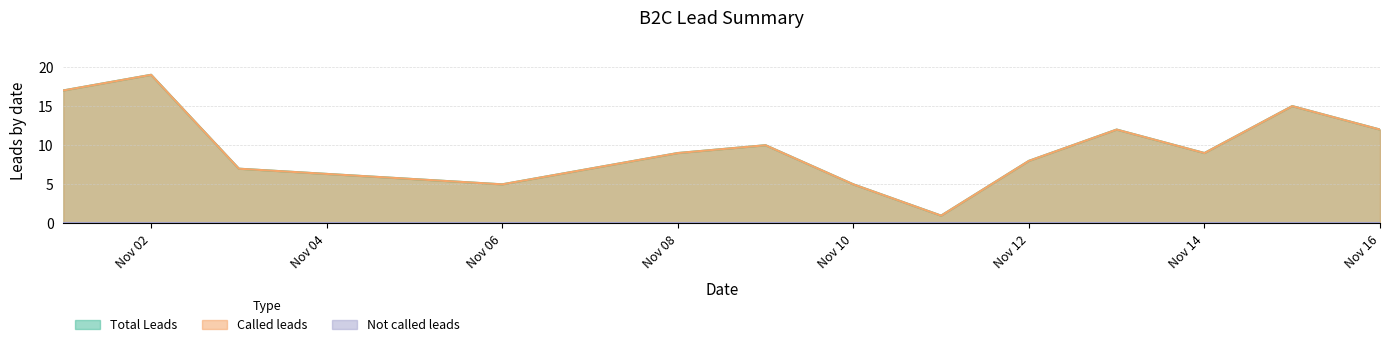

Reading right to left, what are all the values shown in this chart?

Total Leads: 12	15	9	12	8	1	5	10	9	7	5	7	19	17
Called leads: 12	15	9	12	8	1	5	10	9	7	5	7	19	17